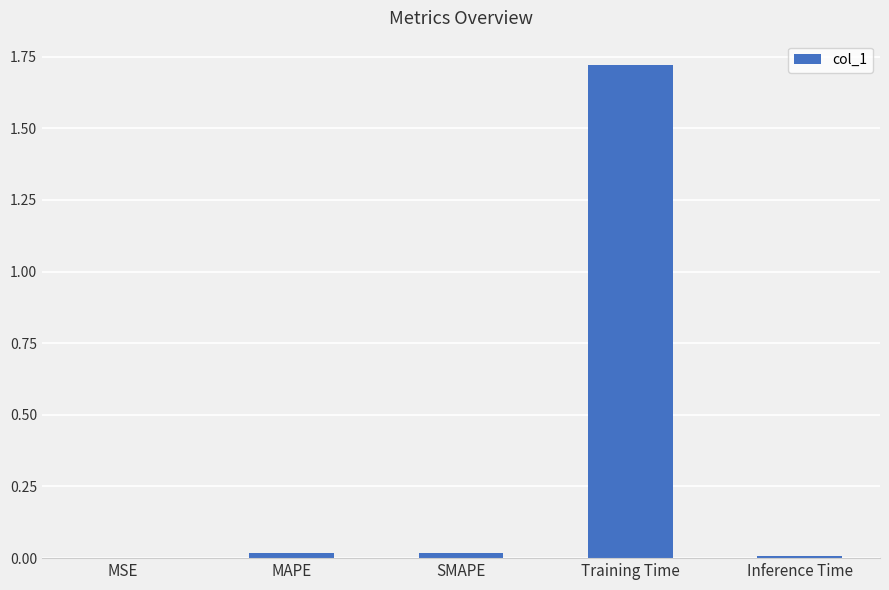

Which label corresponds to the largest value in the chart?

Training Time